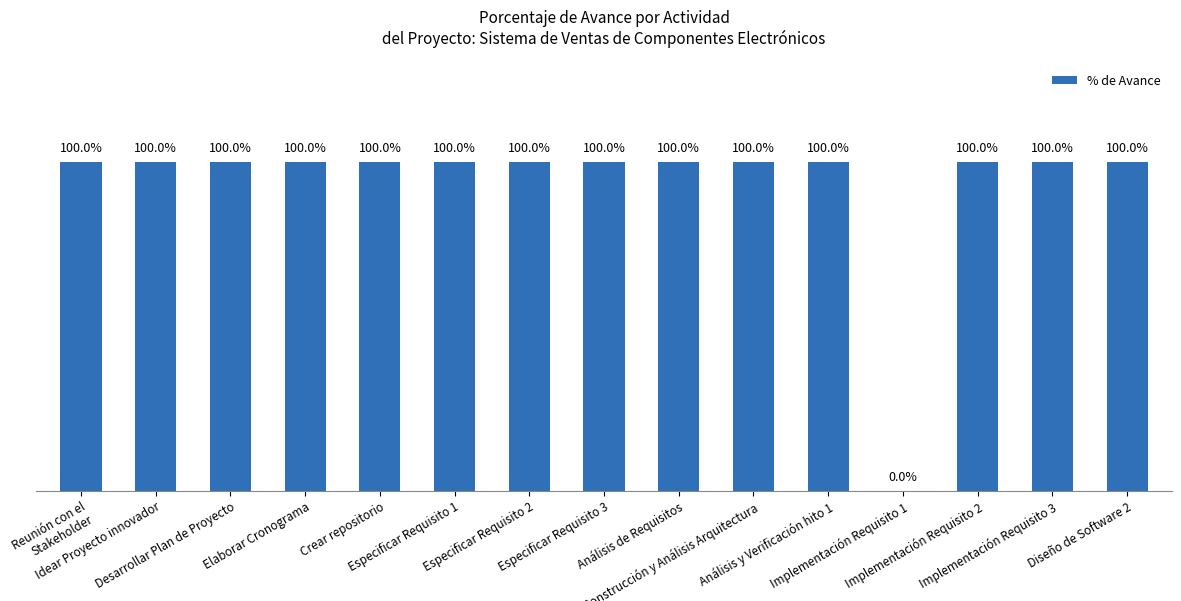

How many series are shown in this chart?

1